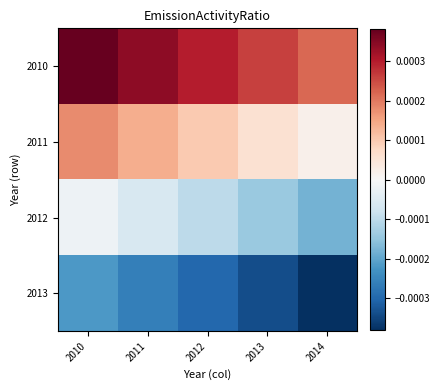

Rank the series by their maximum value, from lowest to highest.

2013, 2012, 2011, 2010